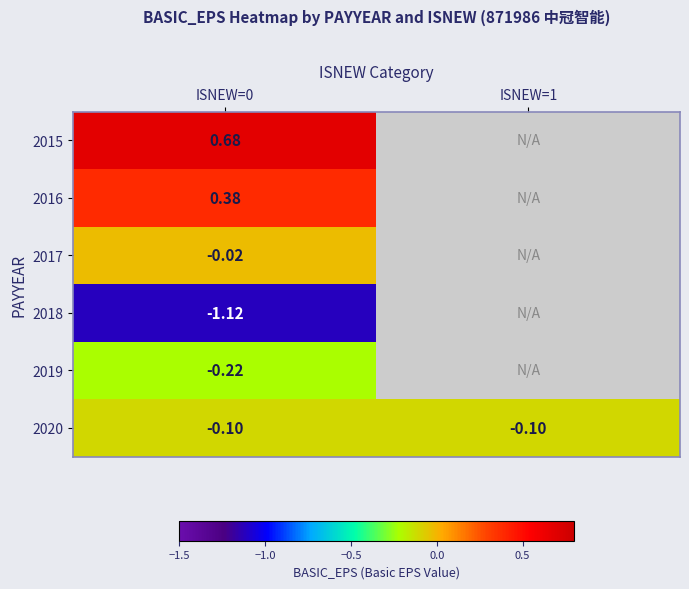

Is the value of 2019 at ISNEW=0 greater than the value of 2020 at ISNEW=1?

No